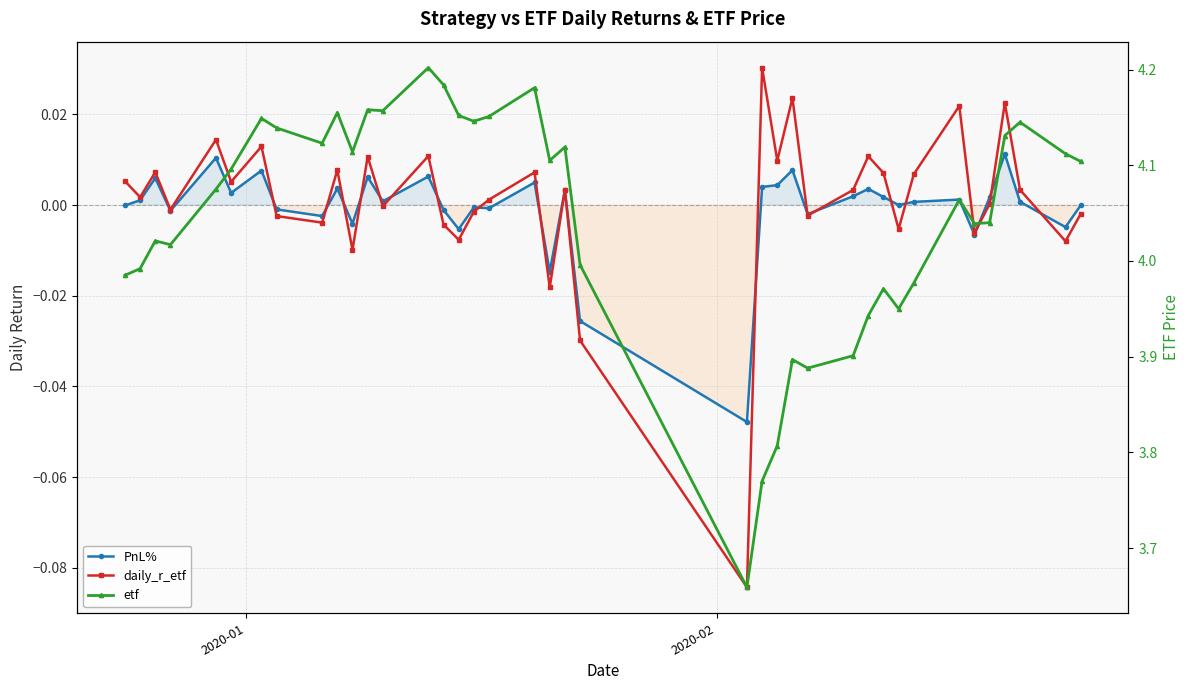

True or false: daily_r_etf and etf intersect in this chart.

False